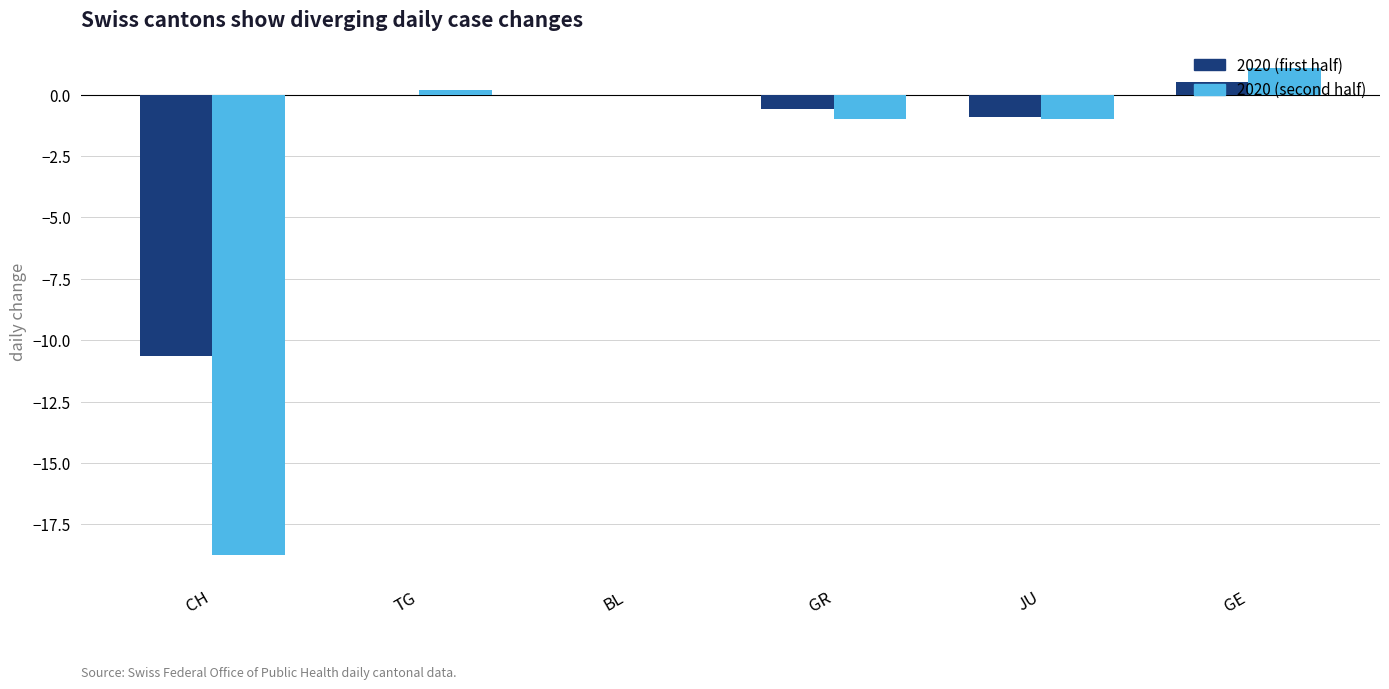

The 2020 (second half) series shows -18.8 at CH. True or false?

True